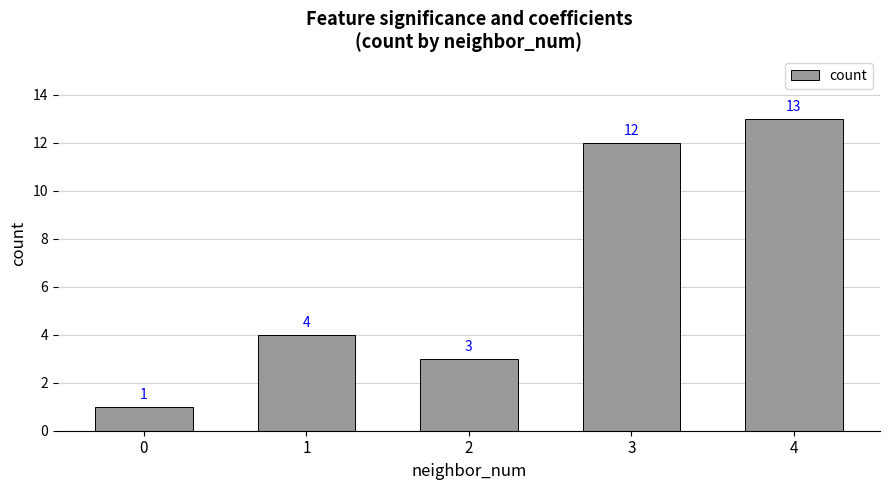

The chart shows a value of 23 at 4. True or false?

False